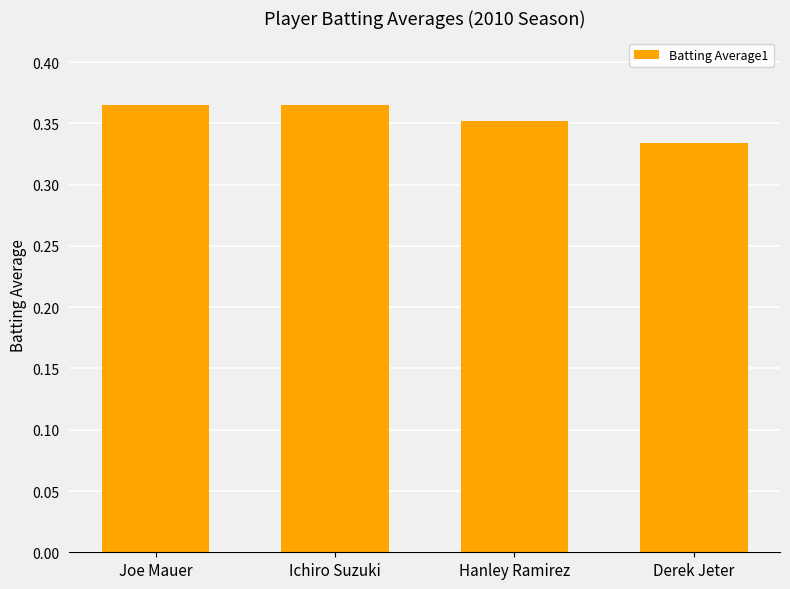

How many categories are shown in the chart?

4